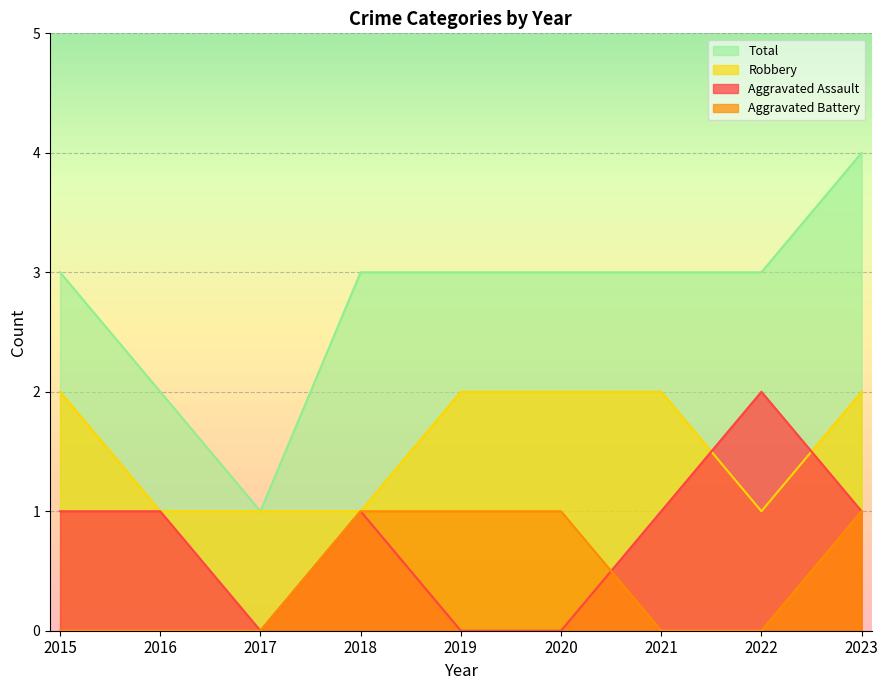

True or false: Aggravated Battery and Total cross at least once.

False